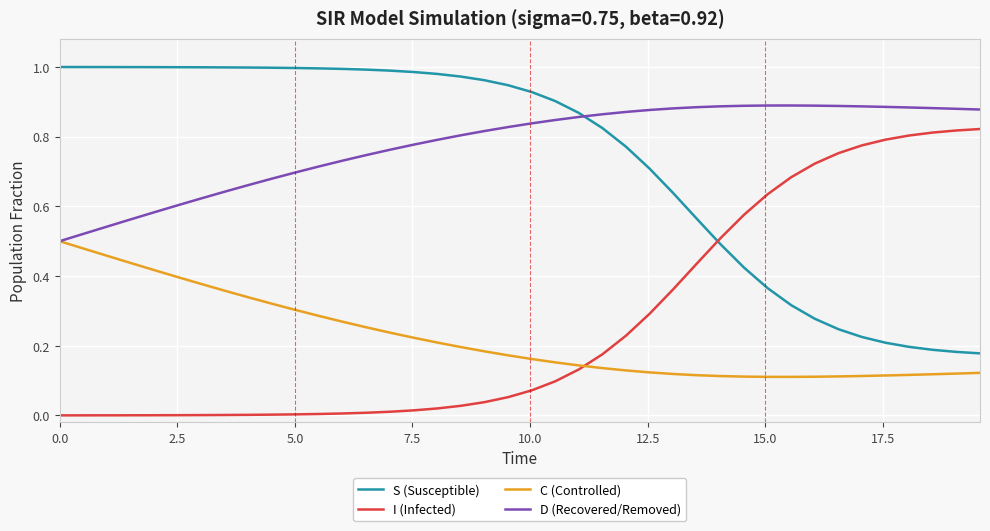

How many intersections are there between D (Recovered/Removed) and S (Susceptible)?

1